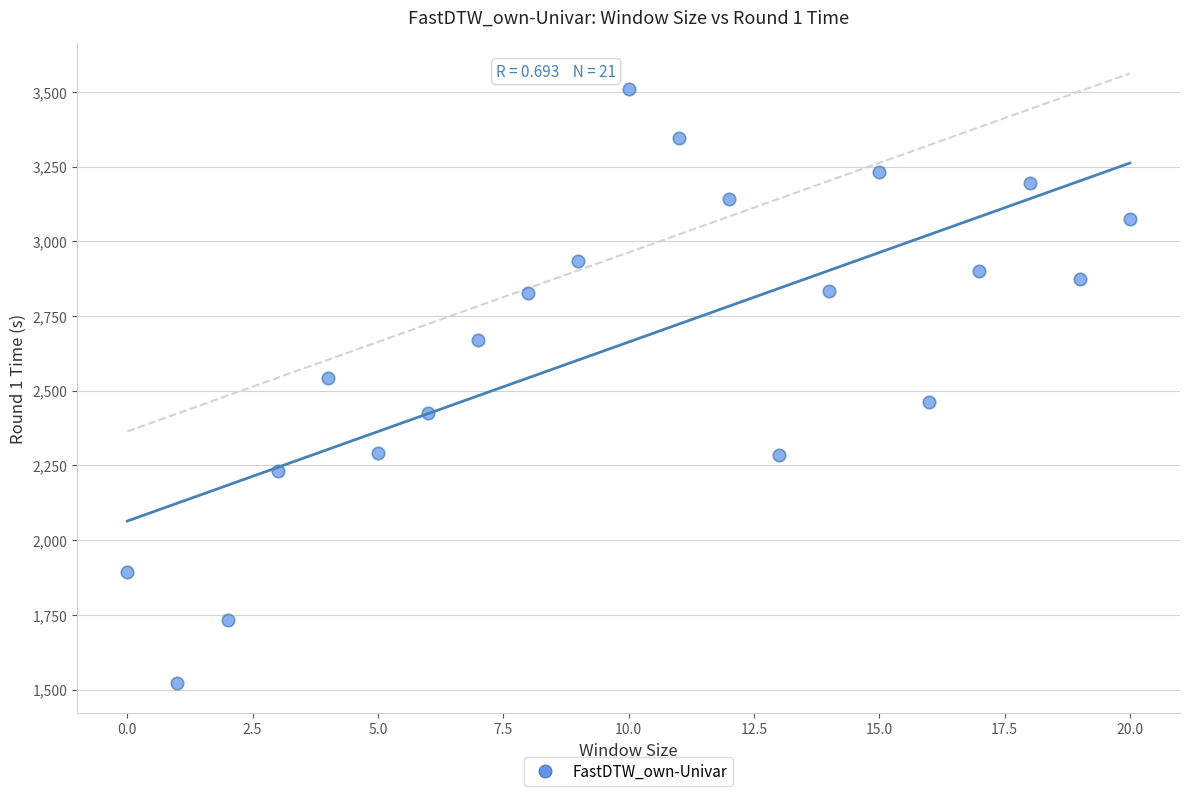

What Y value in the scatter plot is closest to 2515?

2542.6